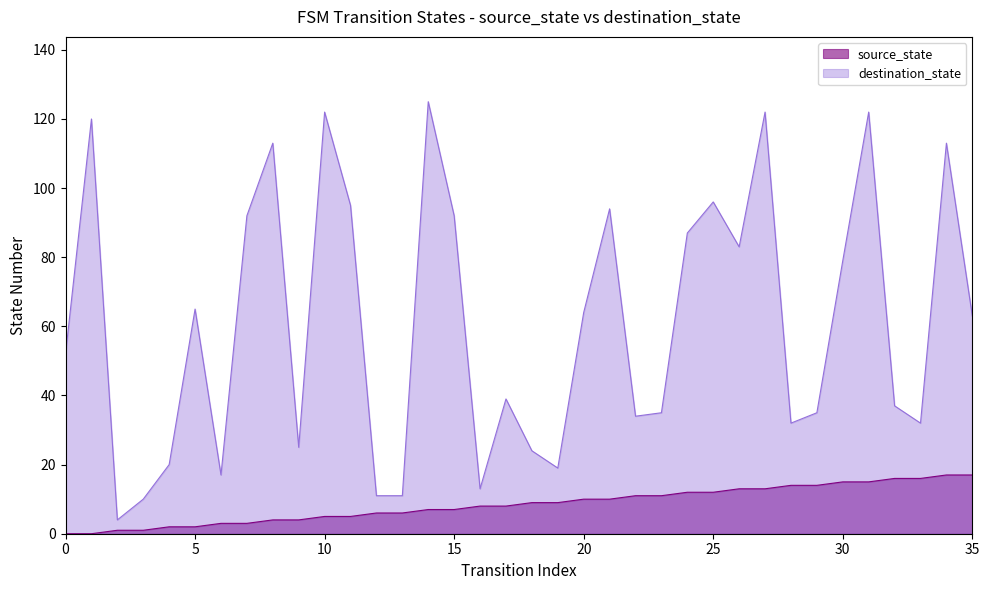

How many data points in destination_state are less than 63?

18